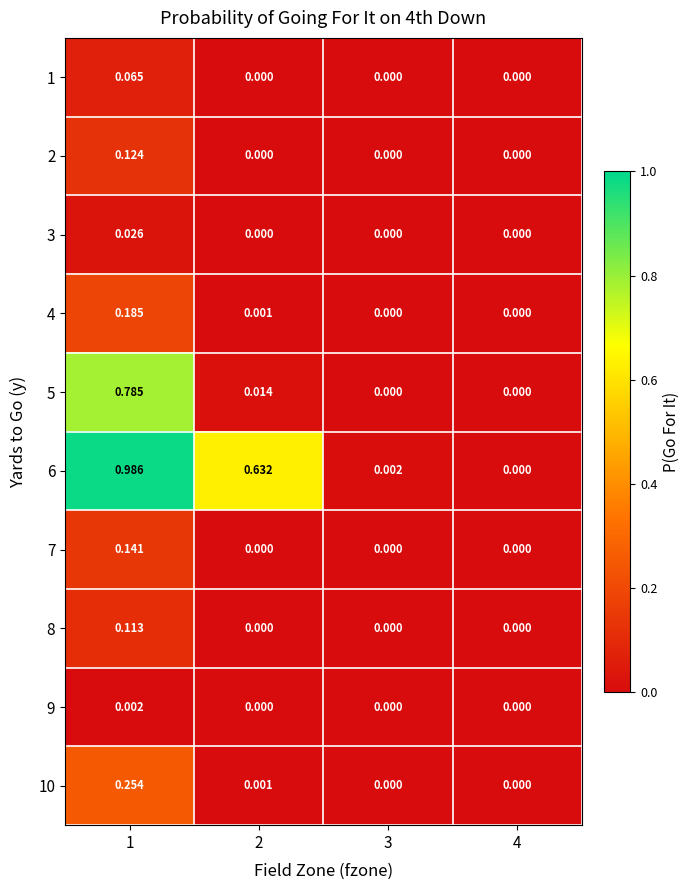

Is the value of 2 at 2 greater than the value of 3 at 1?

No